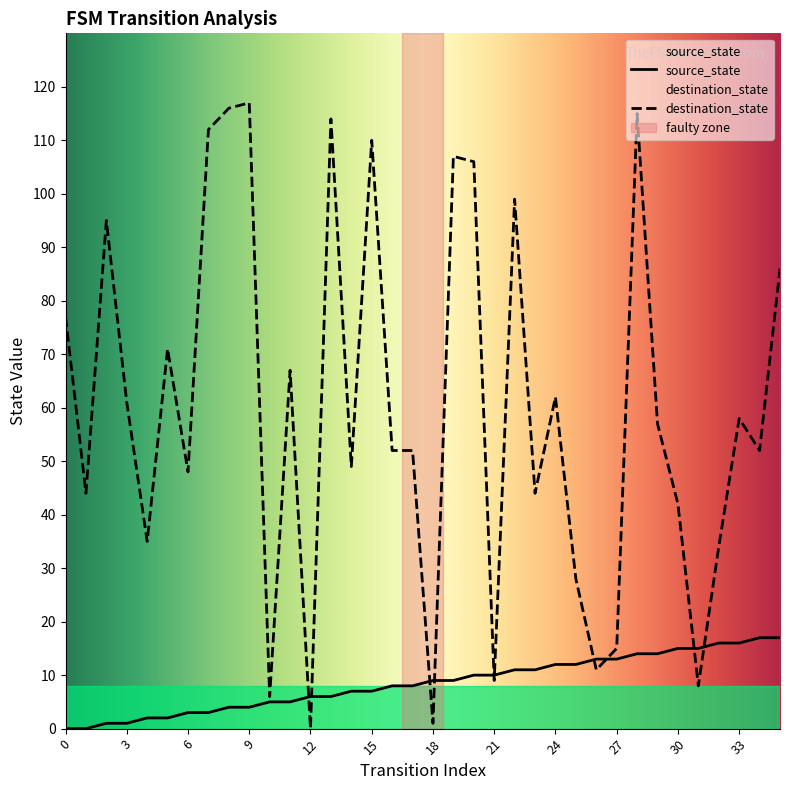

How many positive values does the destination_state series have?

35